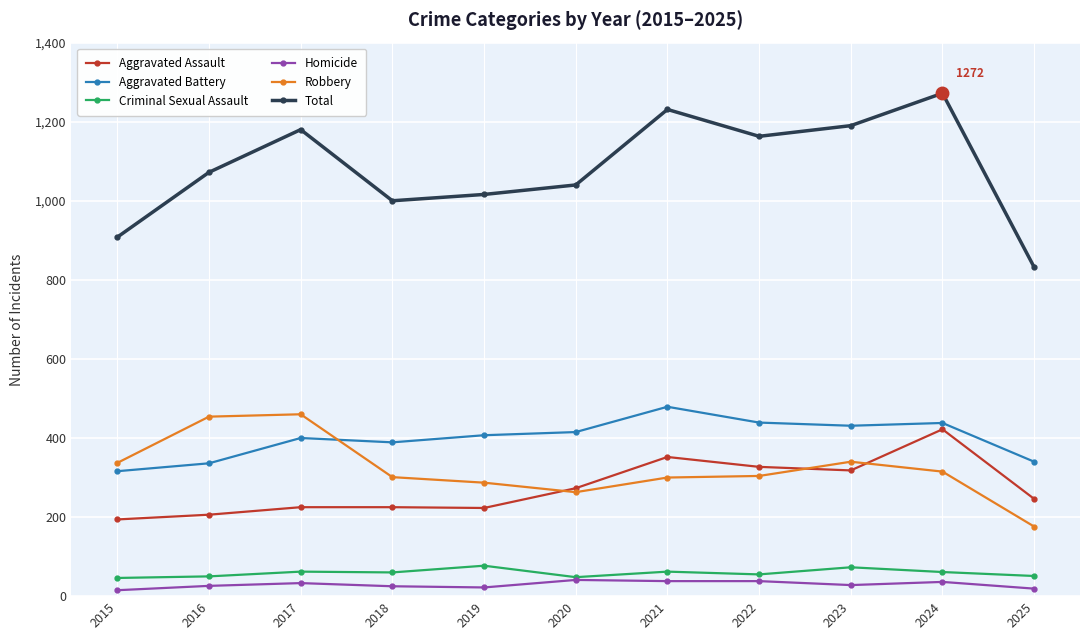

Which series changed the most between 2022 and 2023?

Robbery